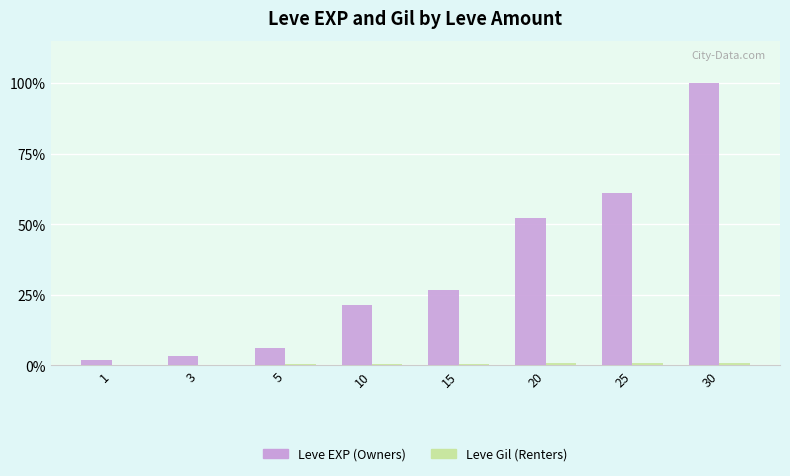

Are the bars grouped side by side (vs. stacked)?

Yes